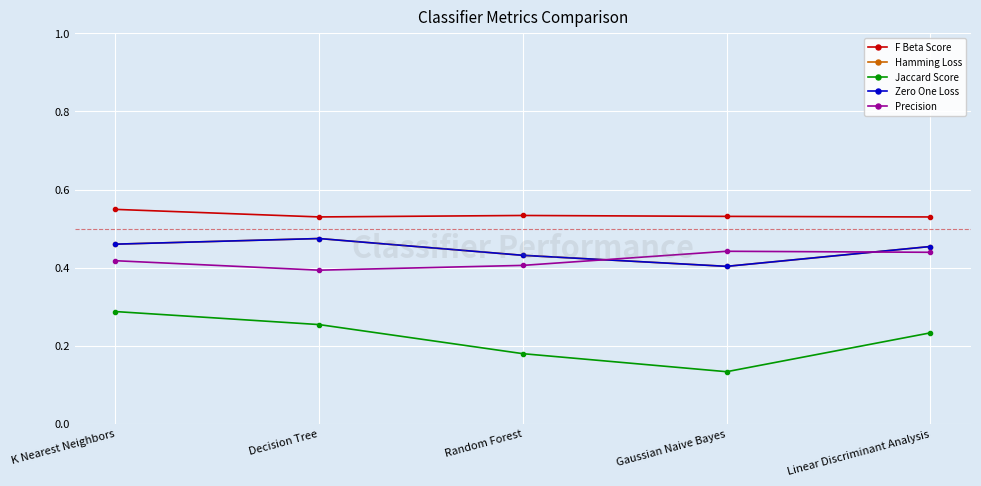

Is this an area chart (filled region under the line)?

No